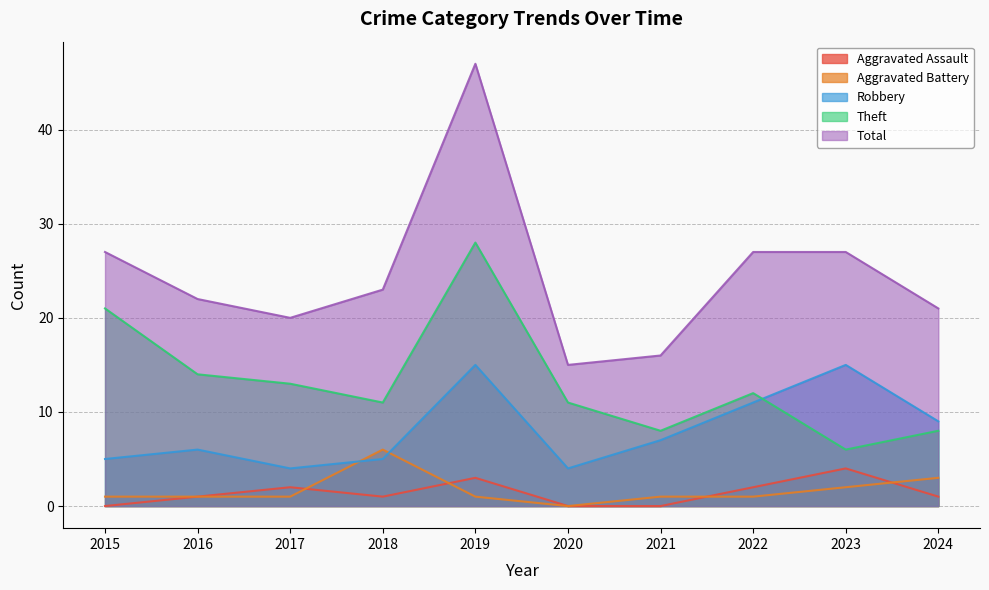

What are all the series names shown in the legend?

Aggravated Assault, Aggravated Battery, Robbery, Theft, Total